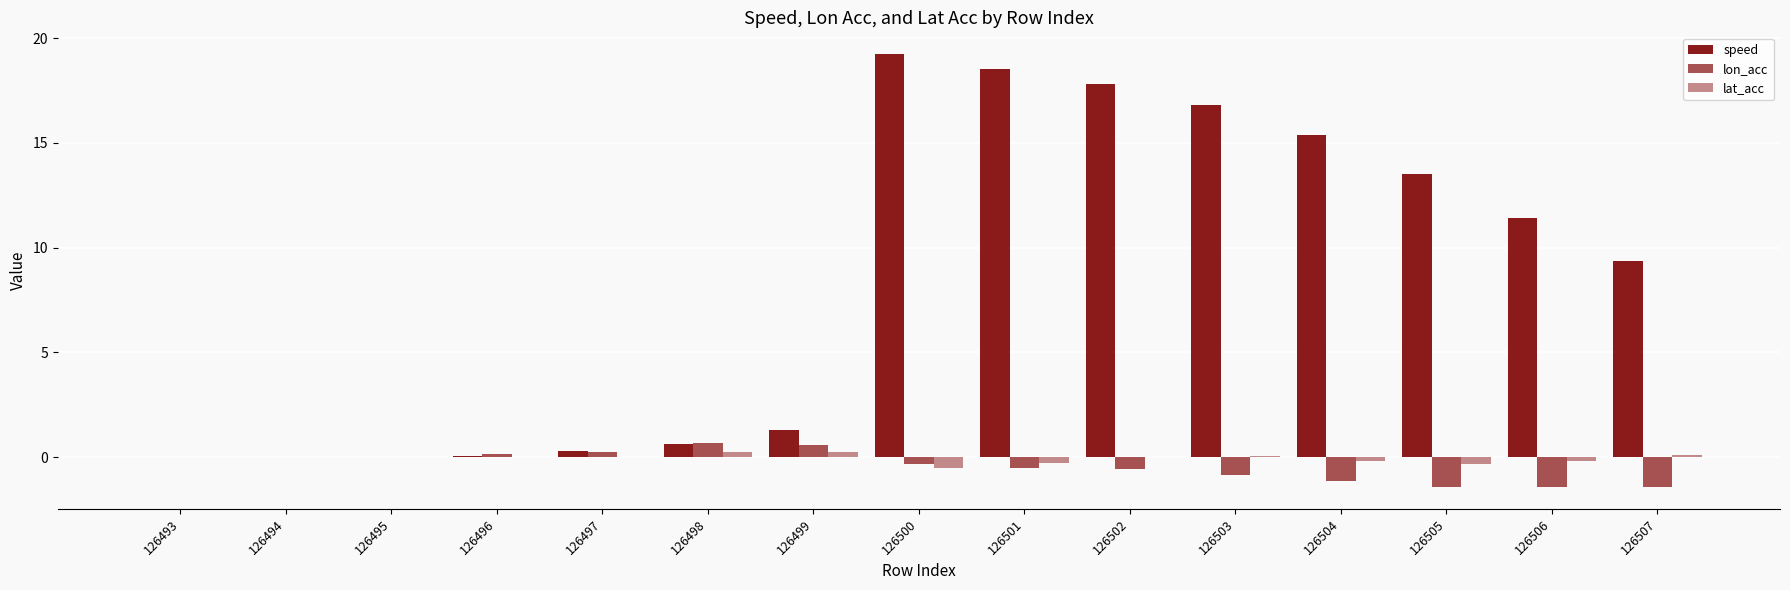

True or false: lat_acc has a value of 0.0 at 126496.

True